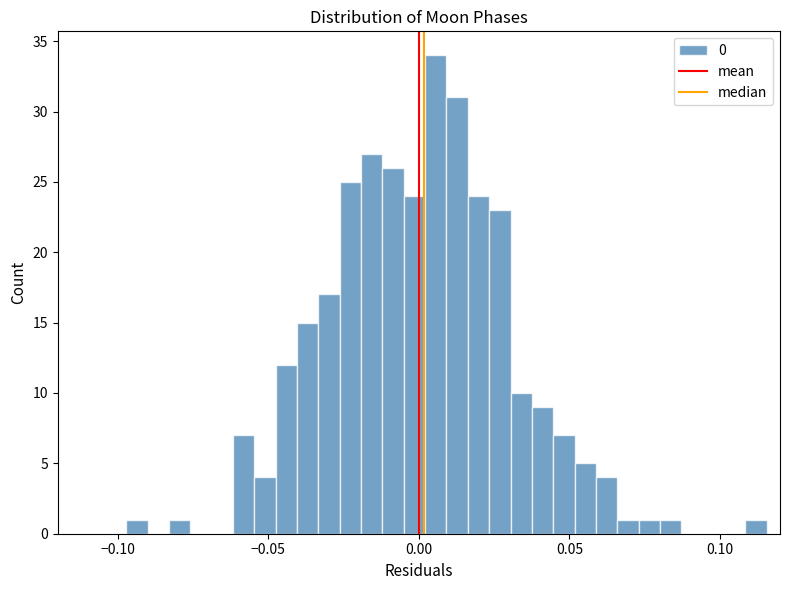

Read against the x-axis, roughly where is the centre of the tallest bar?

0.005